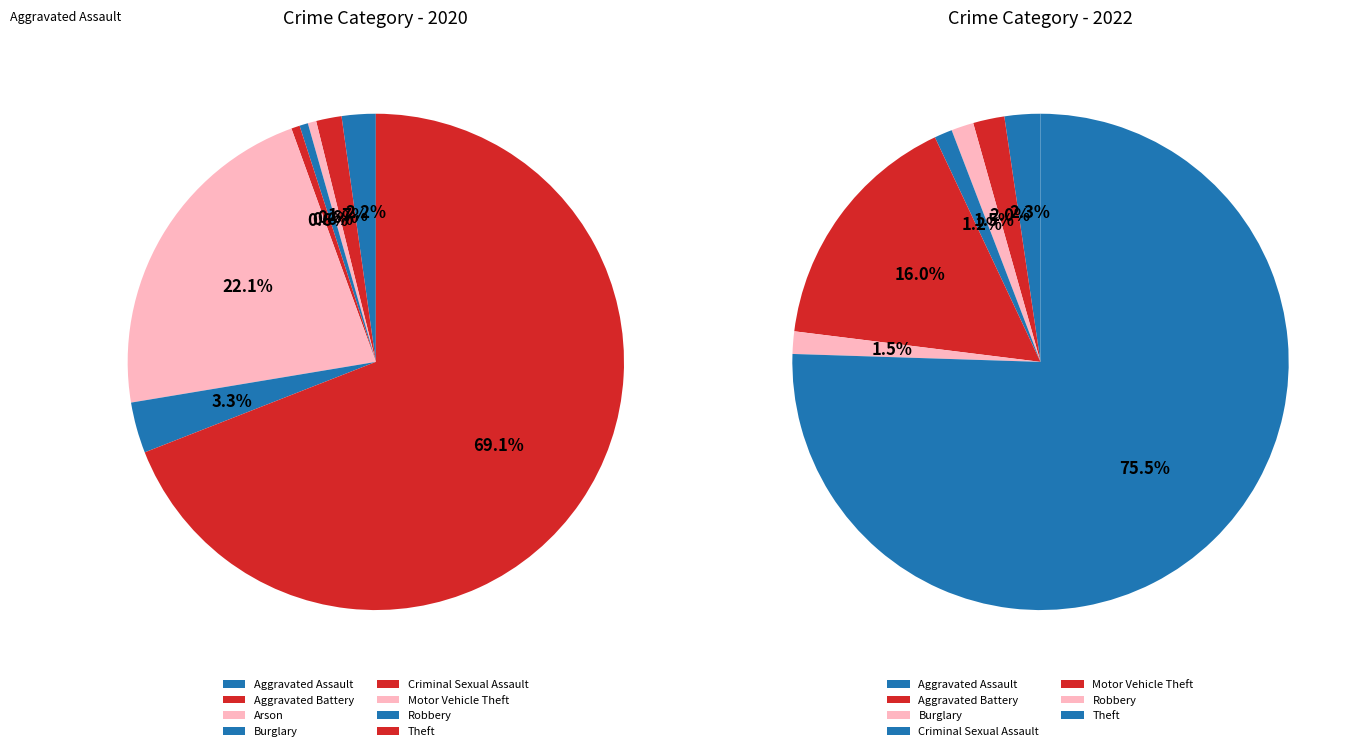

Combined, do Theft and Aggravated Battery (2) account for over 50%?

Yes